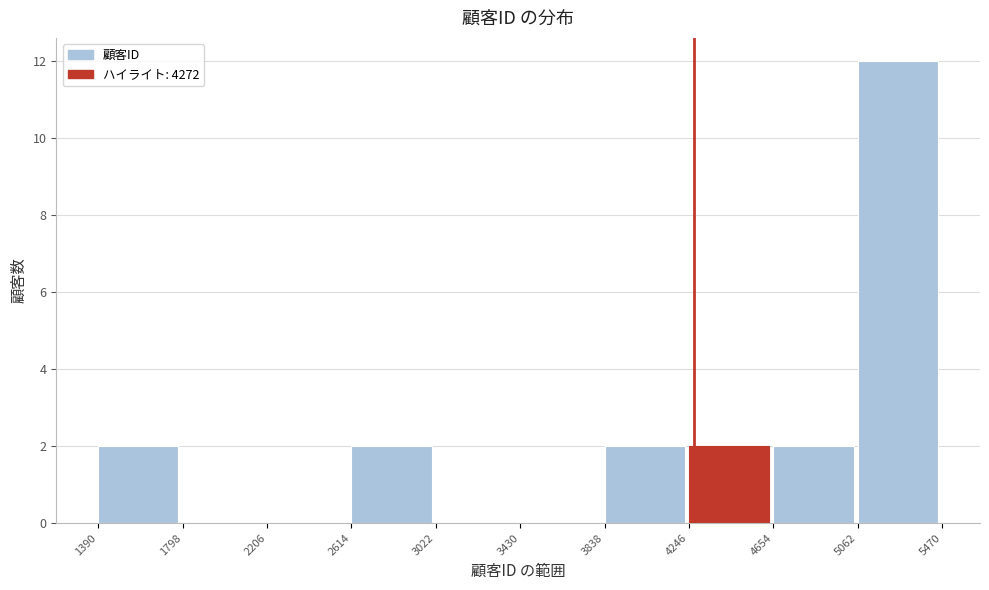

Reading left to right, transcribe this chart: for each bar, give the range it covers on the x-axis and its height. The values are not printed on the chart, so give them approximately, as read against the axis.

1390 to 1798: 2
1798 to 2206: 0
2206 to 2614: 0
2614 to 3022: 2
3022 to 3430: 0
3430 to 3838: 0
3838 to 4246: 2
4246 to 4654: 2
4654 to 5062: 2
5062 to 5470: 12